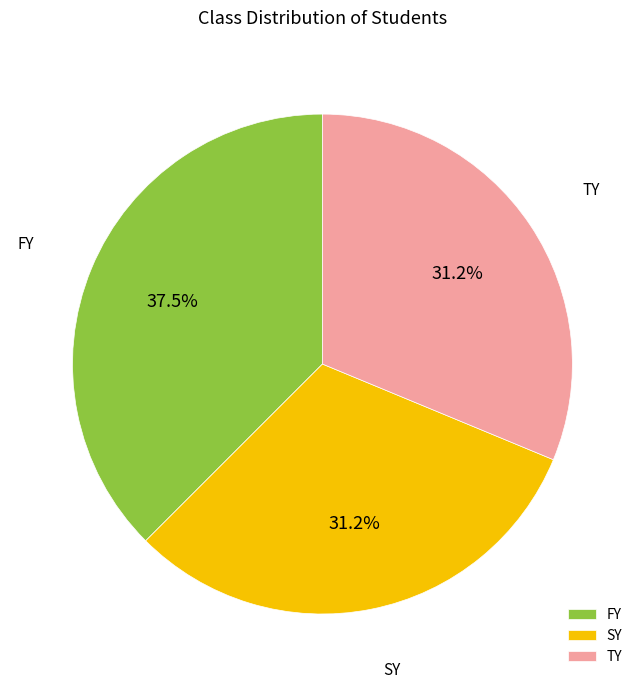

Is there a majority slice in this chart?

No